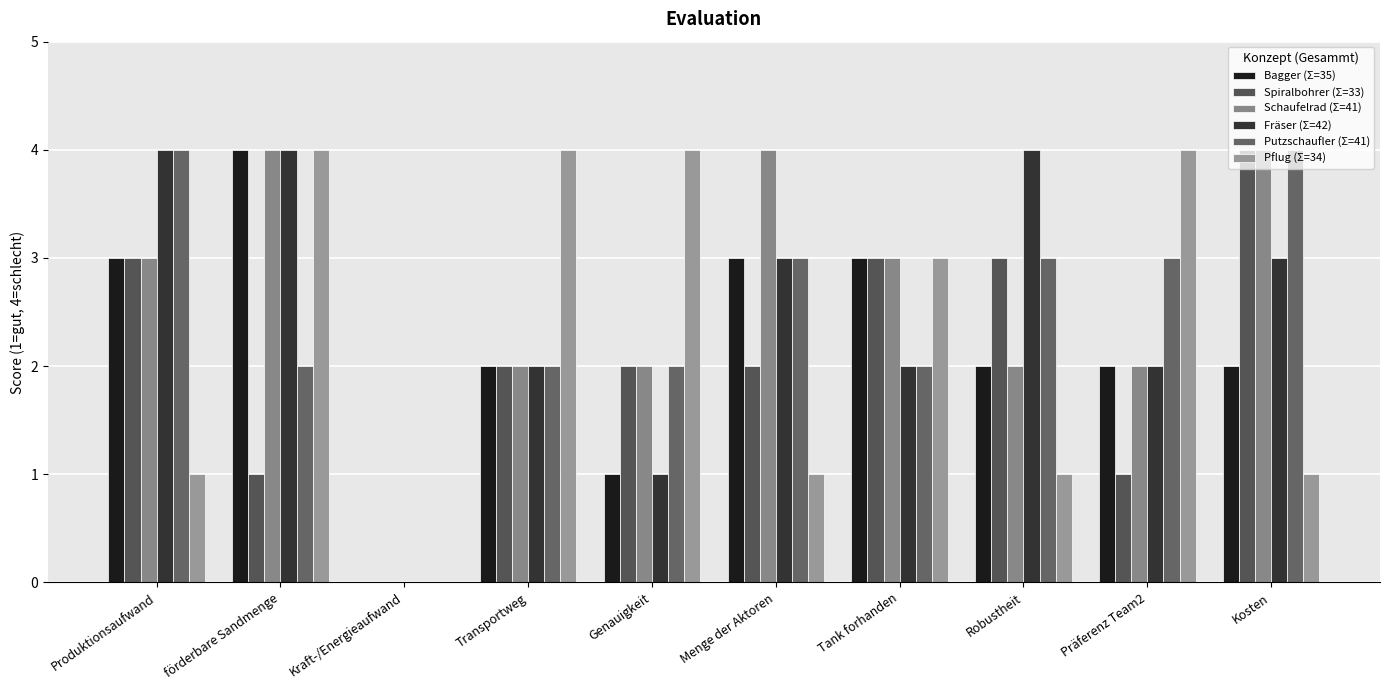

How many groups of bars are there?

10